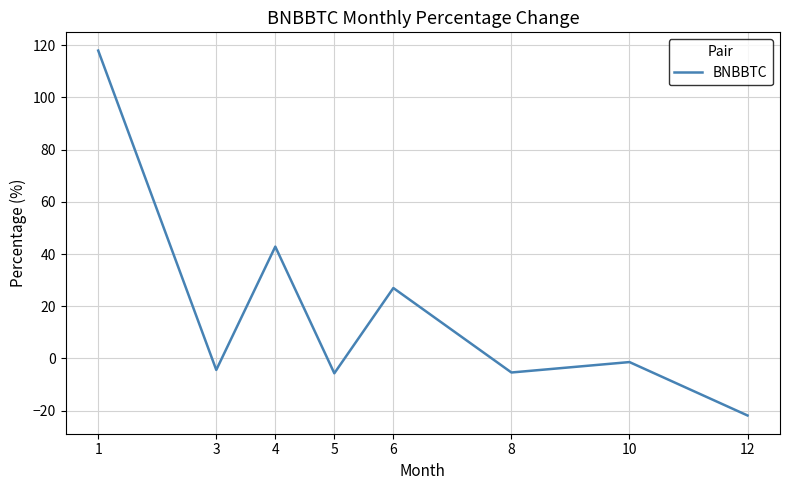

What is the approximate value at 6?

27.0